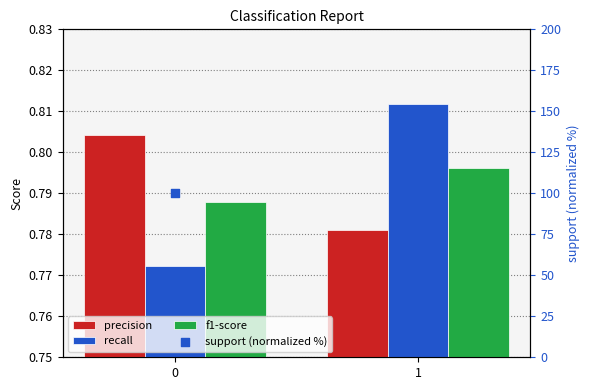

At how many categories does at least one series exceed 18?

2